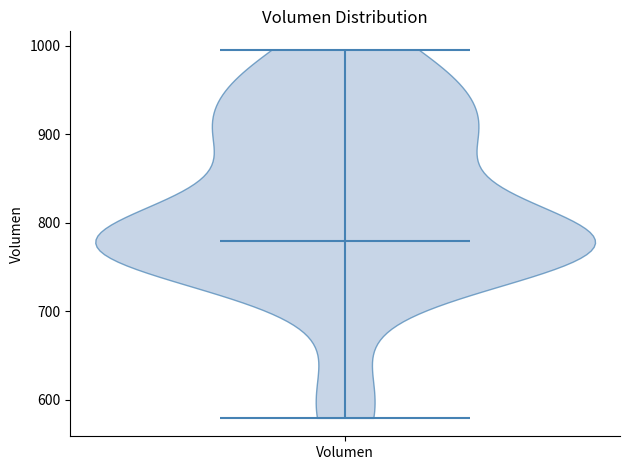

Read this violin plot against the y-axis: where its median line is, and the lowest and highest points the violin reaches. The values are not printed on the chart, so give them approximately, as read against the axis.

median line 780, lowest point 580, highest point 1000